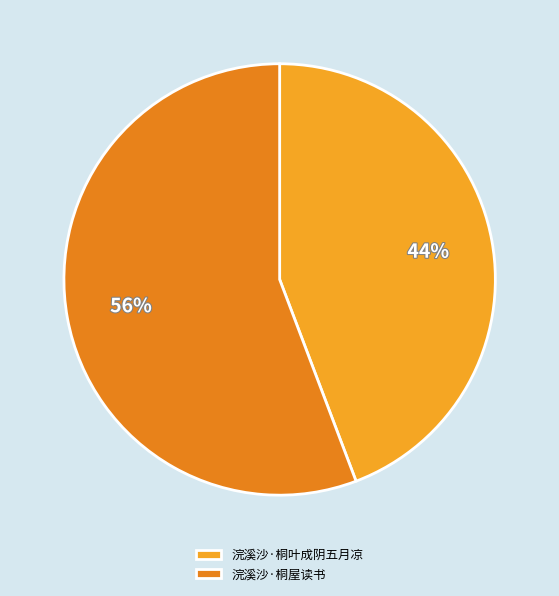

Count the number of slices in the pie.

2